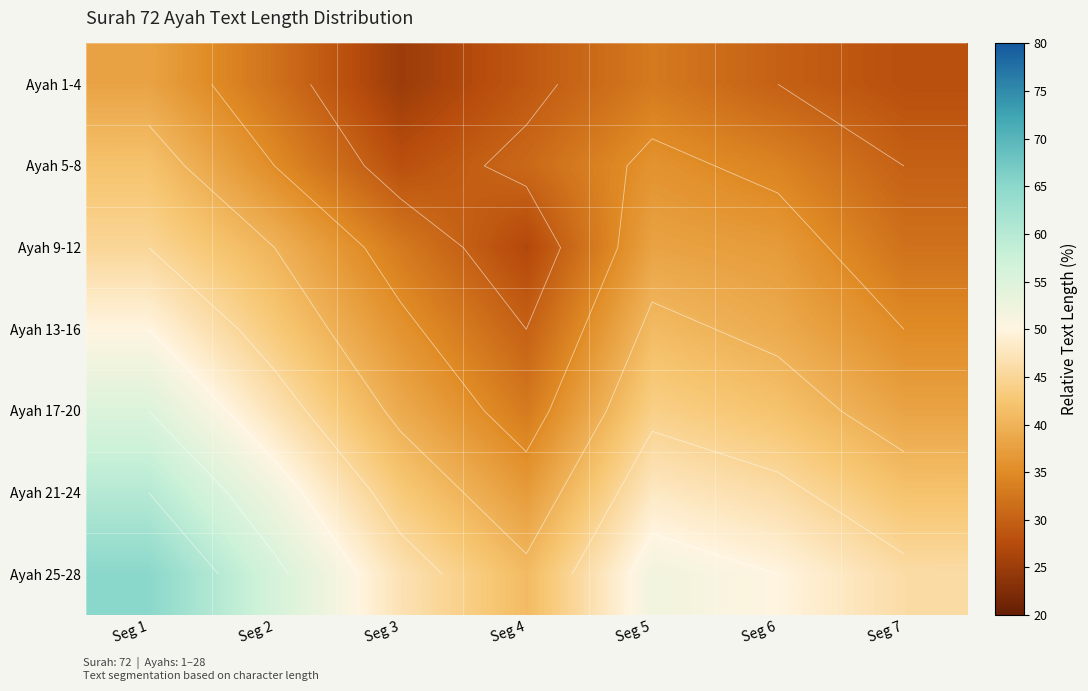

How many categories are shown in the chart?

7